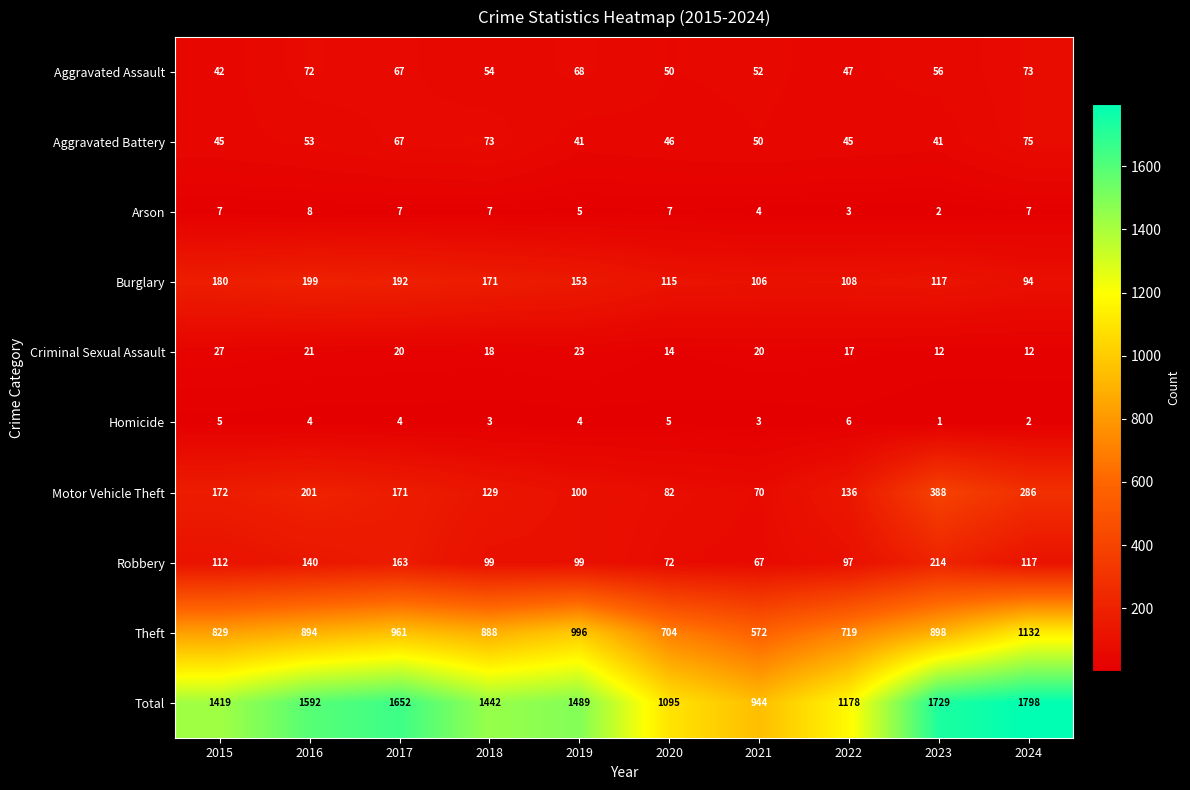

Between 2019 and 2020, which series saw the biggest shift?

Total